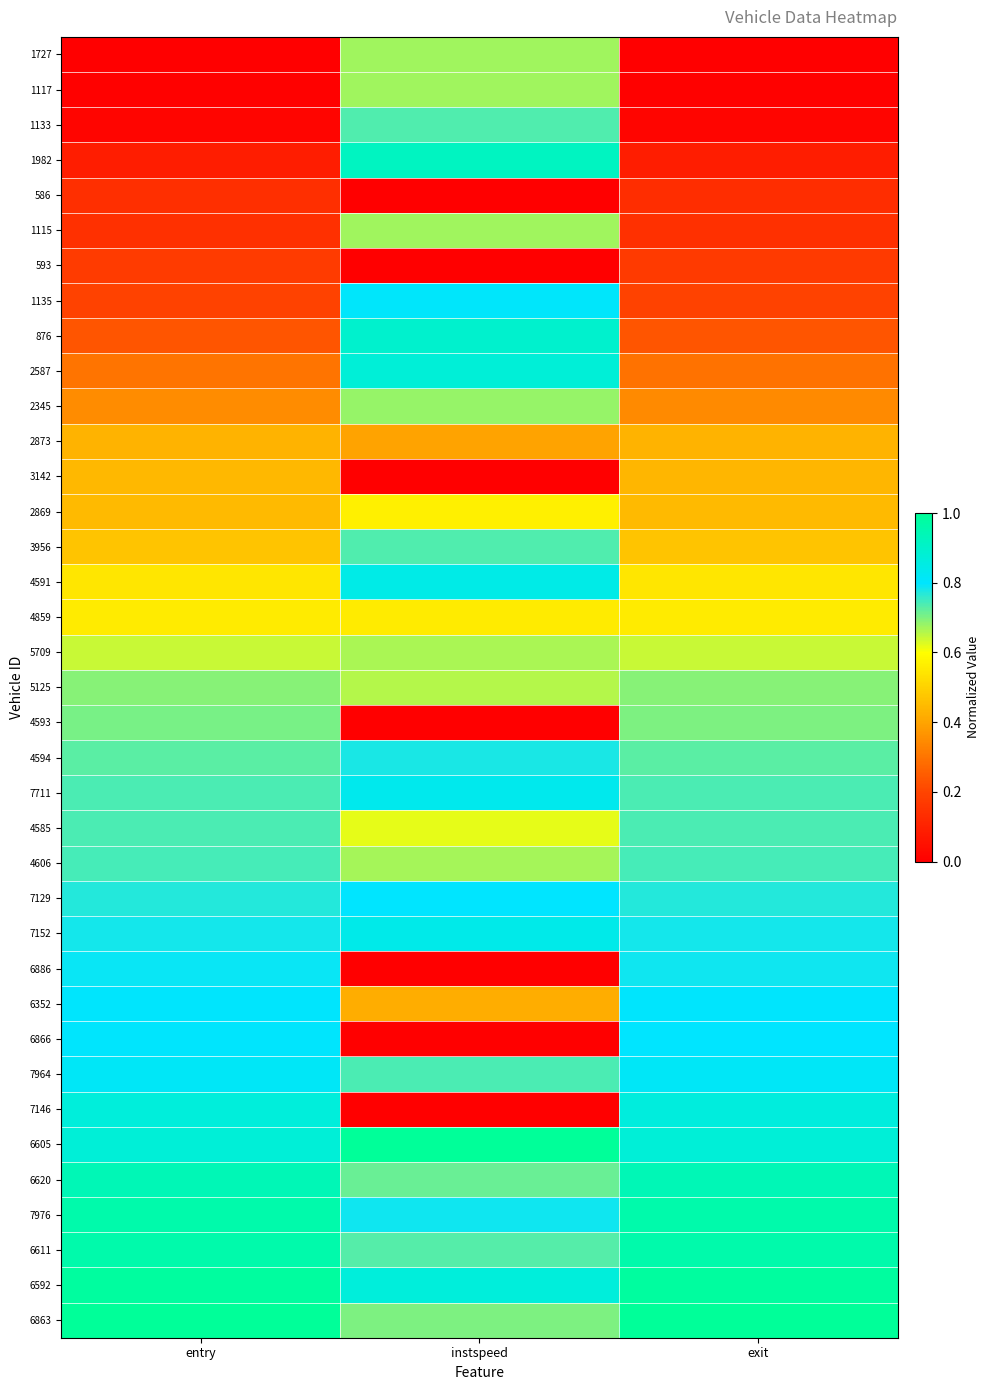

Rank the series at exit from lowest to highest value.

1727, 1117, 1133, 1982, 586, 1115, 593, 1135, 876, 2587, 2345, 2873, 3142, 2869, 3956, 4591, 4859, 5709, 5125, 4593, 4594, 7711, 4585, 4606, 7129, 7152, 6886, 6866, 6352, 7964, 7146, 6605, 6620, 7976, 6611, 6592, 6863